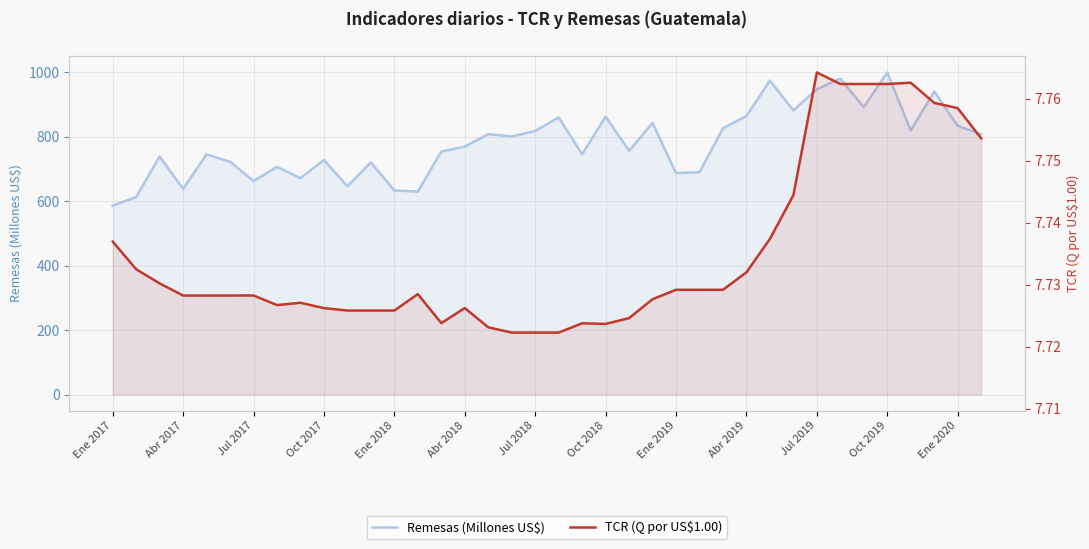

How many lines are shown in the chart?

2